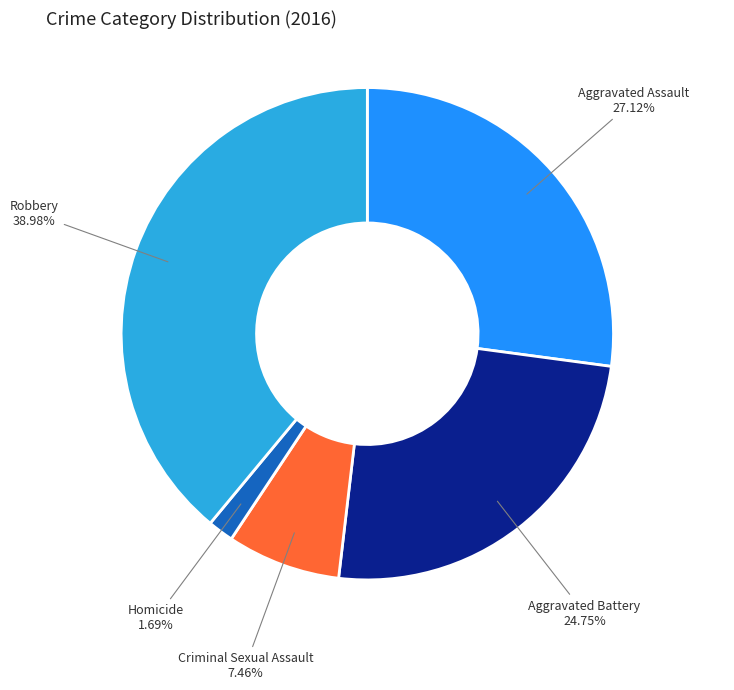

Is there any slice that represents more than half of the pie?

No